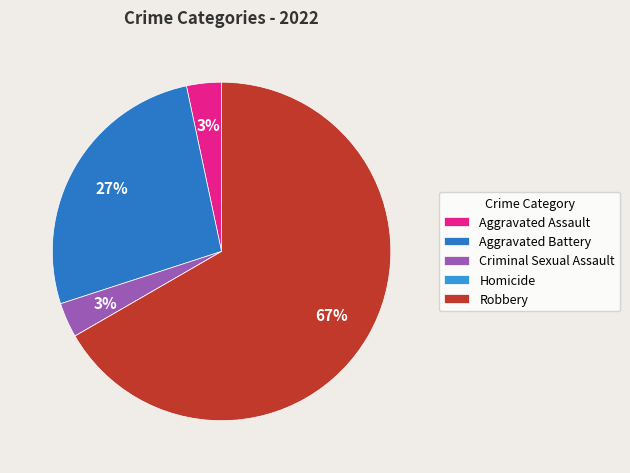

Count the number of slices in the pie.

5